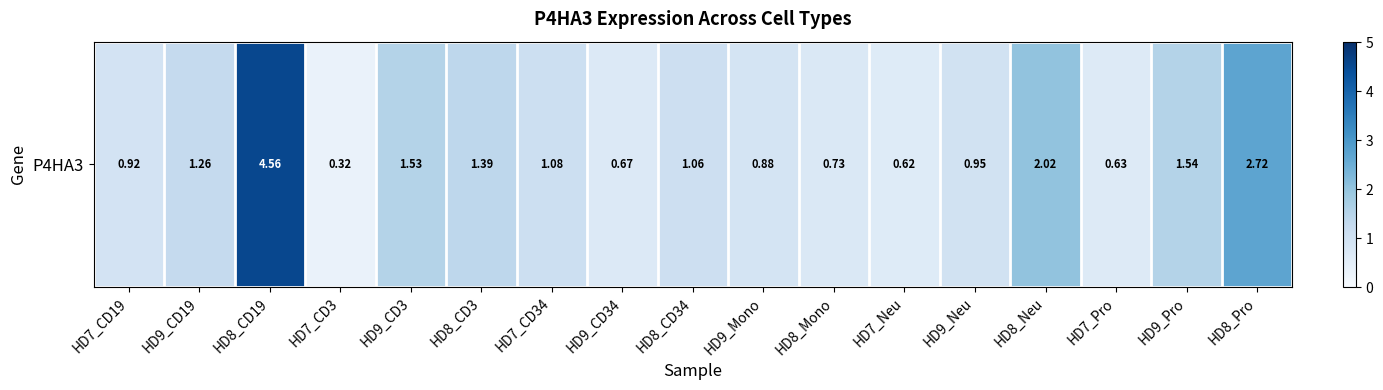

Rank the categories by value from lowest to highest.

HD7_CD3, HD7_Neu, HD7_Pro, HD9_CD34, HD8_Mono, HD9_Mono, HD7_CD19, HD9_Neu, HD8_CD34, HD7_CD34, HD9_CD19, HD8_CD3, HD9_CD3, HD9_Pro, HD8_Neu, HD8_Pro, HD8_CD19